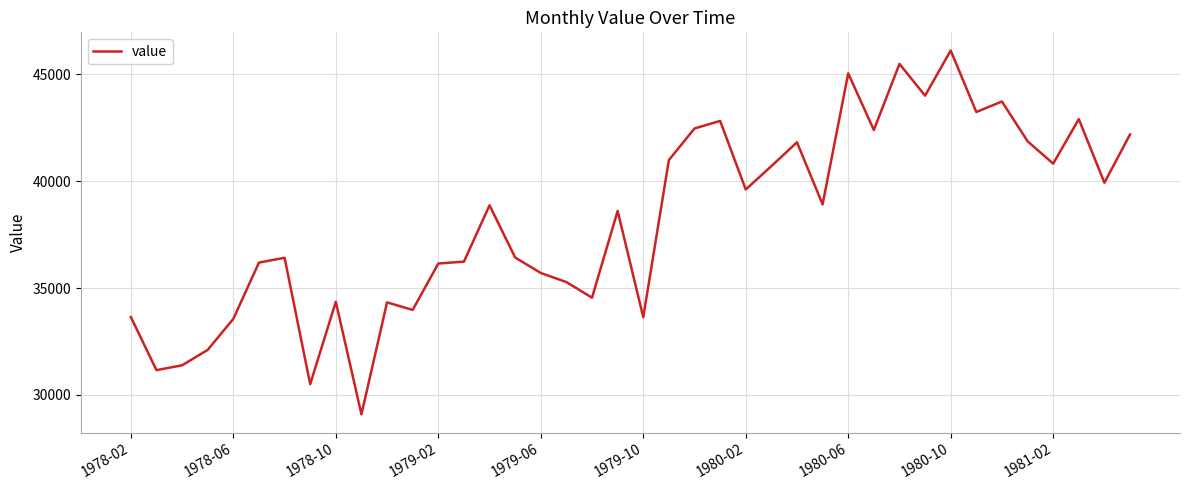

What is the smallest value displayed?

29093